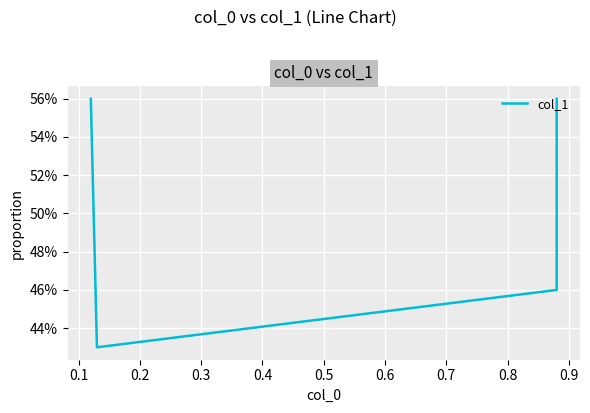

What is the smallest value displayed?

0.4